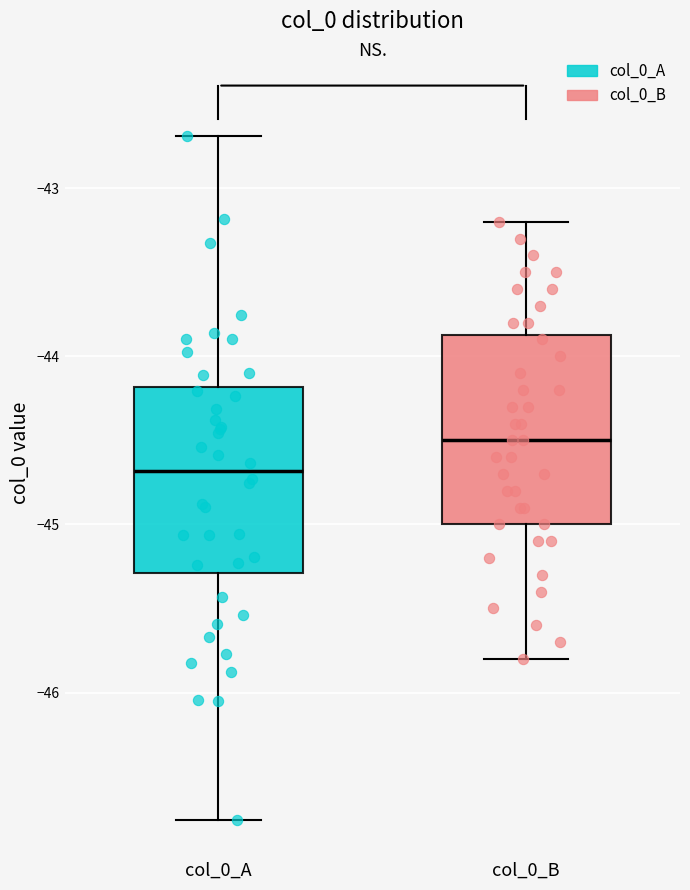

Reading left to right, read every box against the y-axis: the position of its median line, the range the box covers, and the ends of its whiskers. The values are not printed on the chart, so give them approximately, as read against the axis.

col_0_A: median -44.7, box -45.3 to -44.2, whiskers -46.8 to -42.7
col_0_B: median -44.5, box -45.0 to -43.9, whiskers -45.8 to -43.2